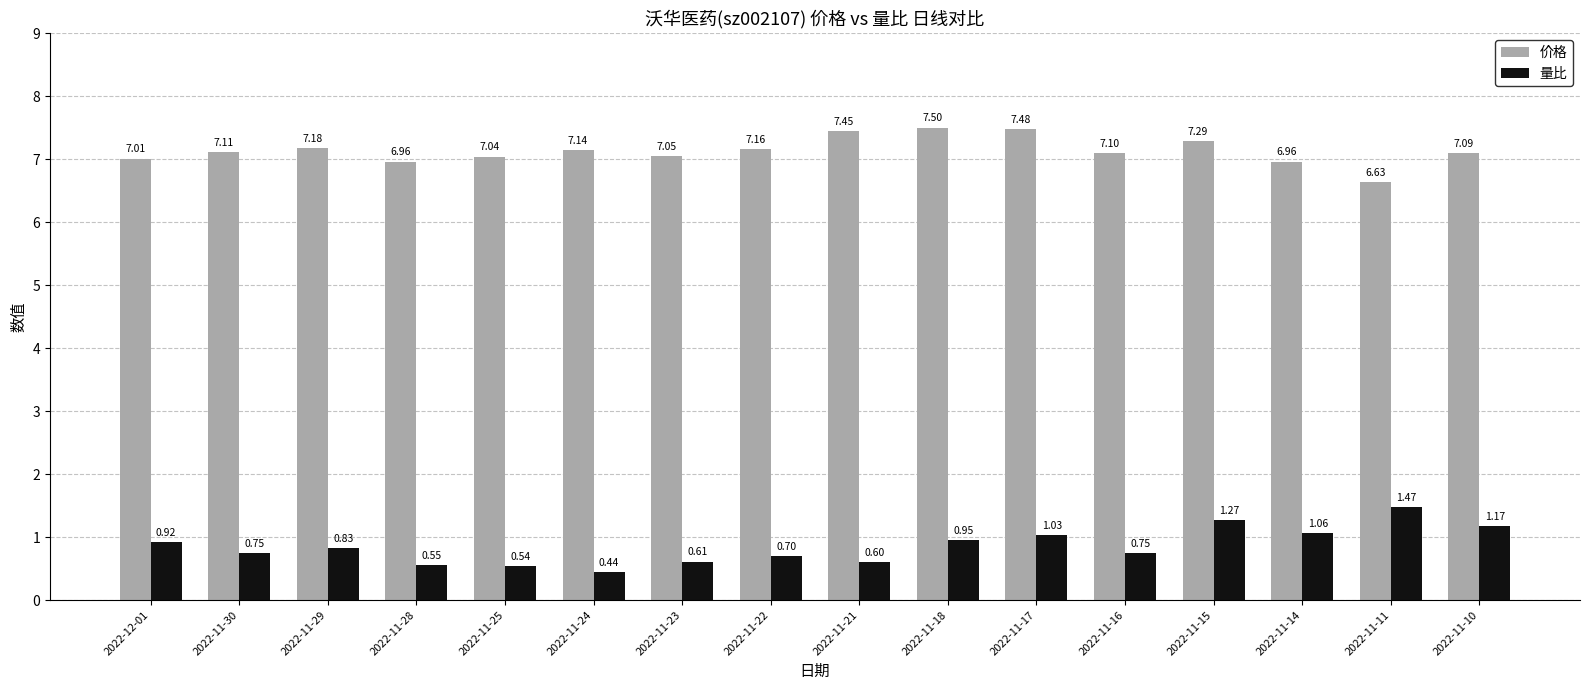

The 量比 series shows 0.5 at 2022-11-15. True or false?

False